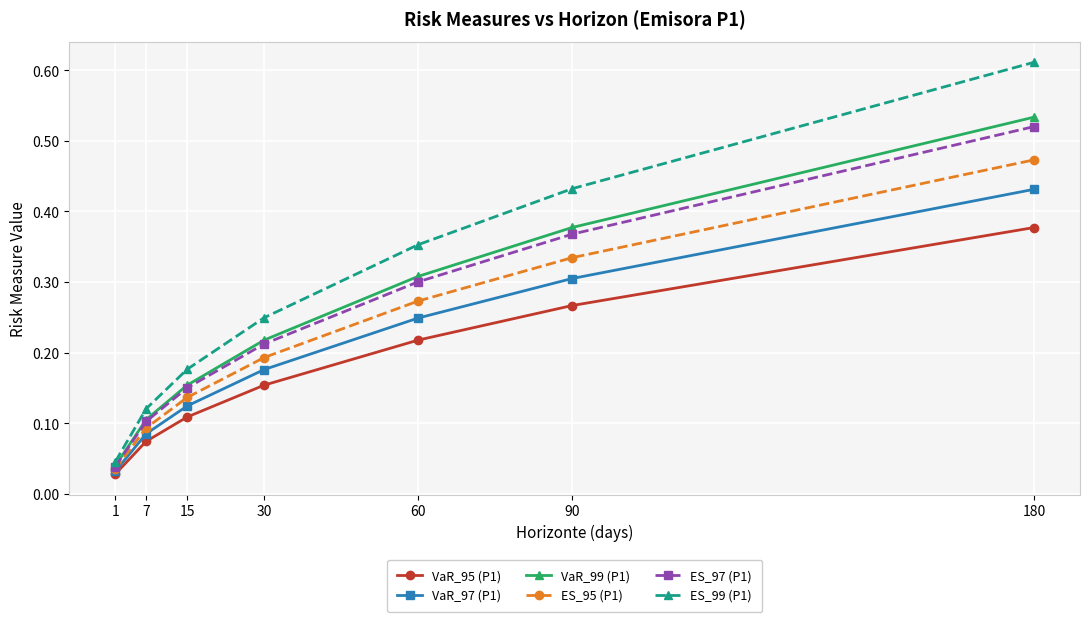

Does the chart have visible grid lines?

Yes